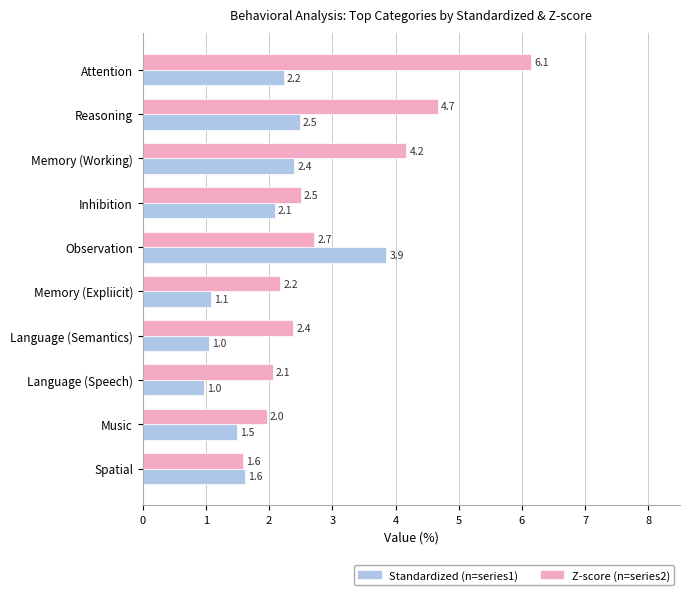

Count the number of data series in this chart.

2